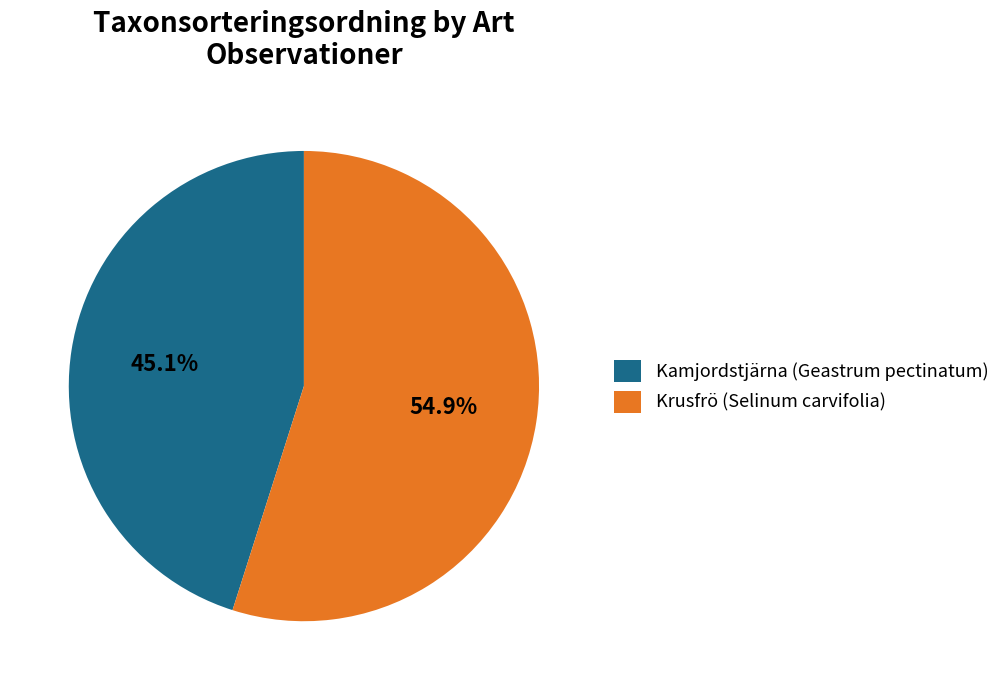

Do Krusfrö (Selinum carvifolia) and Kamjordstjärna (Geastrum pectinatum) together represent more than half of the pie?

Yes